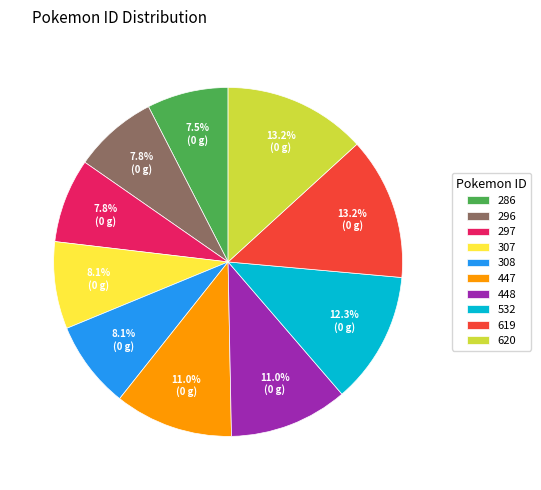

What is the total percentage of 619 and 307?

21.3%